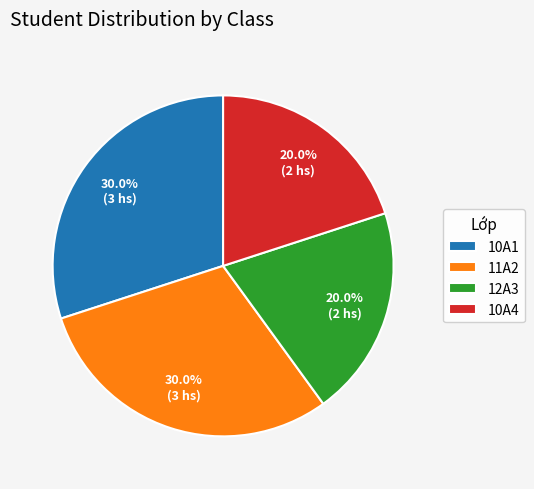

Between 11A2 and 10A4, which is larger?

11A2